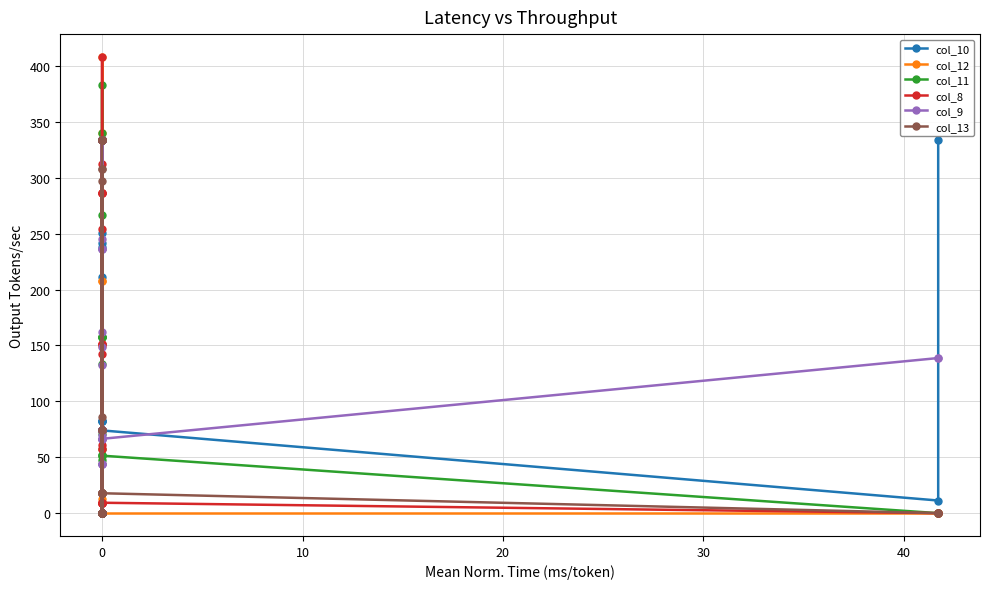

Is the value of col_12 at 30 greater than the value of col_9 at 23?

Yes